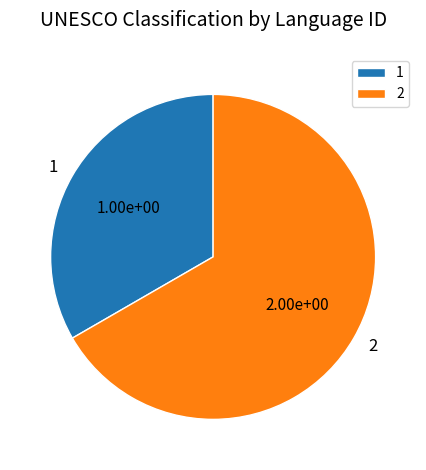

Combined, do 1 and 2 account for over 50%?

Yes